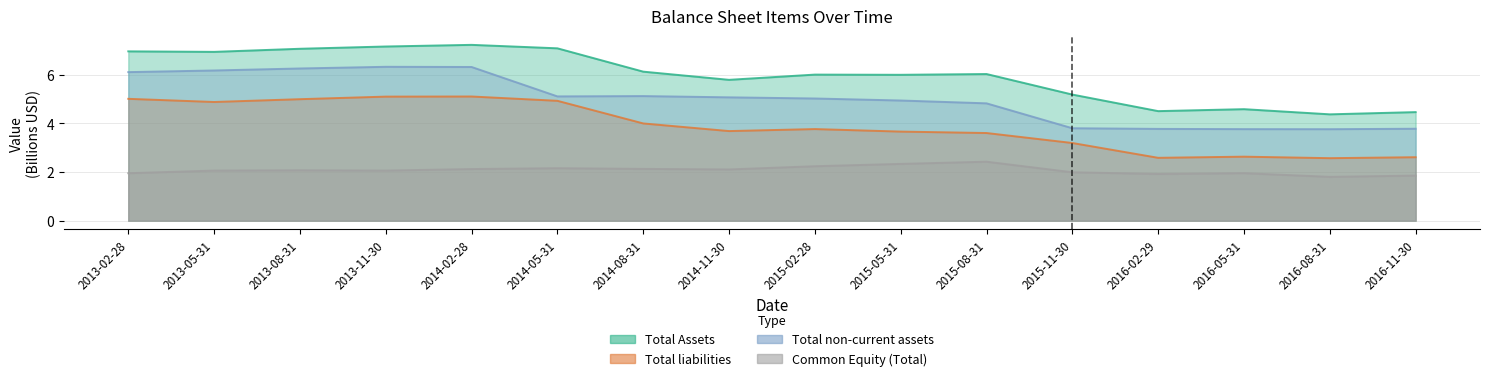

Reading left to right, transcribe all the data shown in this chart.

Total Assets: 2013-02-28=7.0	2013-05-31=6.9	2013-08-31=7.1	2013-11-30=7.2	2014-02-28=7.2	2014-05-31=7.1	2014-08-31=6.1	2014-11-30=5.8	2015-02-28=6.0	2015-05-31=6.0	2015-08-31=6.0	2015-11-30=5.2	2016-02-29=4.5	2016-05-31=4.6	2016-08-31=4.4	2016-11-30=4.5
Total liabilities: 2013-02-28=5.0	2013-05-31=4.9	2013-08-31=5.0	2013-11-30=5.1	2014-02-28=5.1	2014-05-31=4.9	2014-08-31=4.0	2014-11-30=3.7	2015-02-28=3.8	2015-05-31=3.7	2015-08-31=3.6	2015-11-30=3.2	2016-02-29=2.6	2016-05-31=2.6	2016-08-31=2.6	2016-11-30=2.6
Total non-current assets: 2013-02-28=6.1	2013-05-31=6.2	2013-08-31=6.3	2013-11-30=6.3	2014-02-28=6.3	2014-05-31=5.1	2014-08-31=5.1	2014-11-30=5.1	2015-02-28=5.0	2015-05-31=4.9	2015-08-31=4.8	2015-11-30=3.8	2016-02-29=3.8	2016-05-31=3.8	2016-08-31=3.8	2016-11-30=3.8
Common Equity (Total): 2013-02-28=2.0	2013-05-31=2.1	2013-08-31=2.1	2013-11-30=2.1	2014-02-28=2.1	2014-05-31=2.2	2014-08-31=2.1	2014-11-30=2.1	2015-02-28=2.2	2015-05-31=2.3	2015-08-31=2.4	2015-11-30=2.0	2016-02-29=1.9	2016-05-31=2.0	2016-08-31=1.8	2016-11-30=1.9